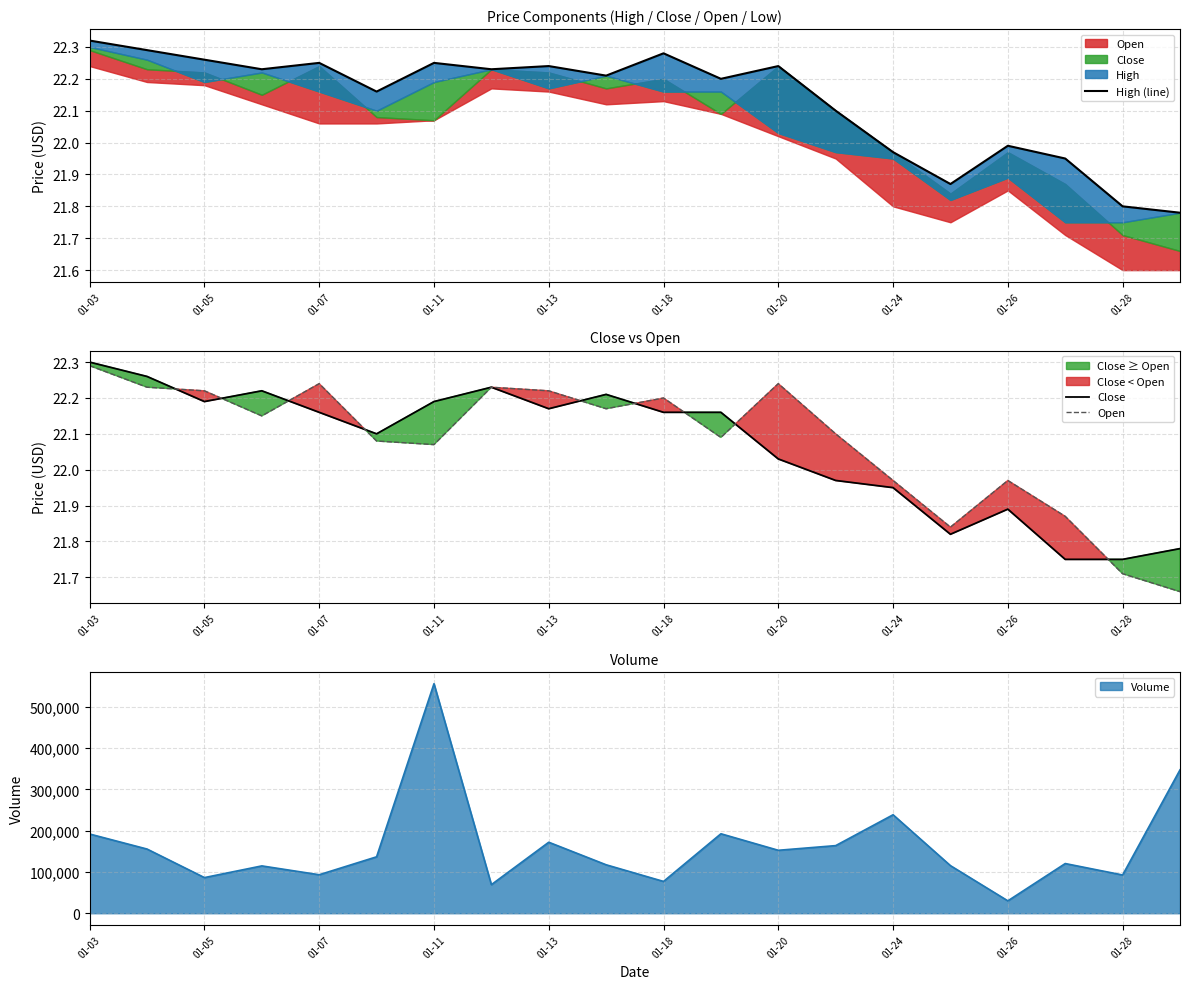

True or false: High (line) and Close intersect in this chart.

False